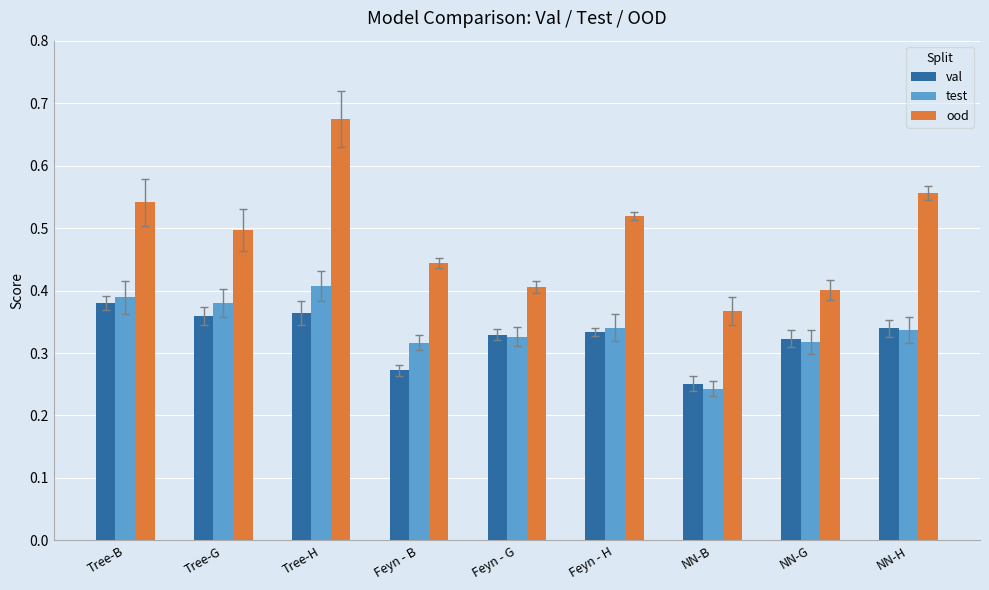

Count the test values in the range 0 to 1.

9